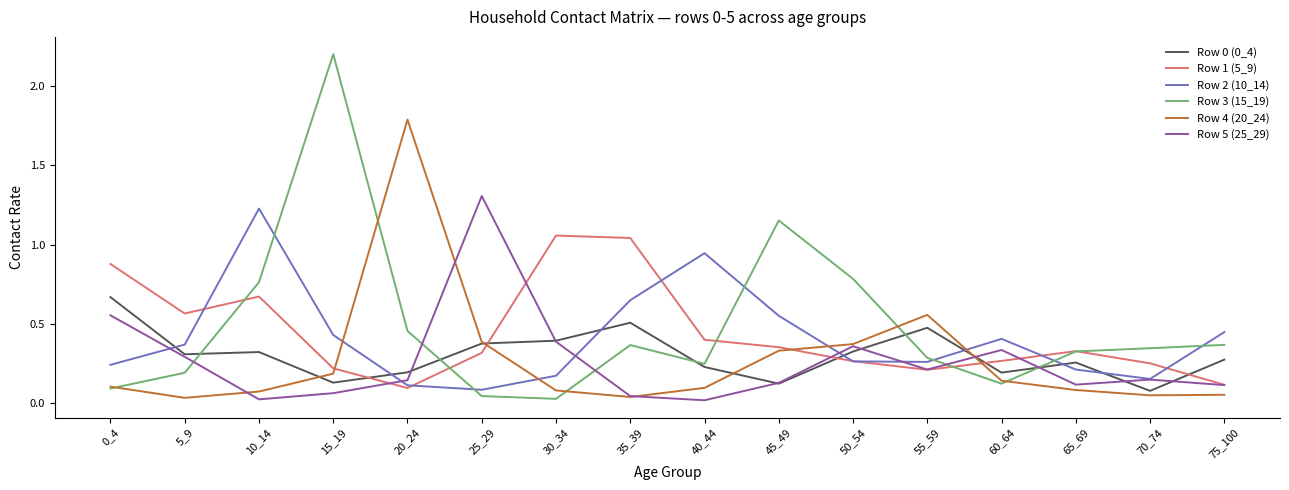

Between which two adjacent categories do Row 3 (15_19) and Row 5 (25_29) first intersect?

5_9 and 10_14